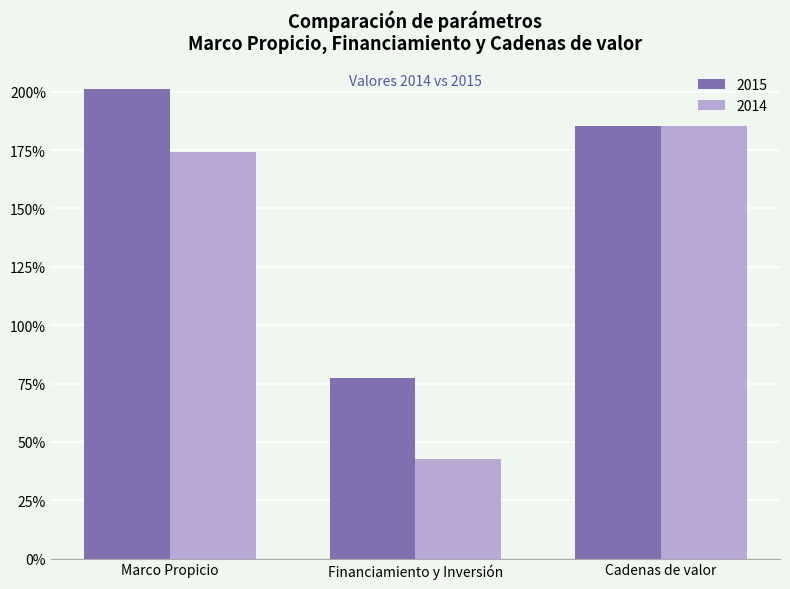

Does the chart contain stacked bars?

No